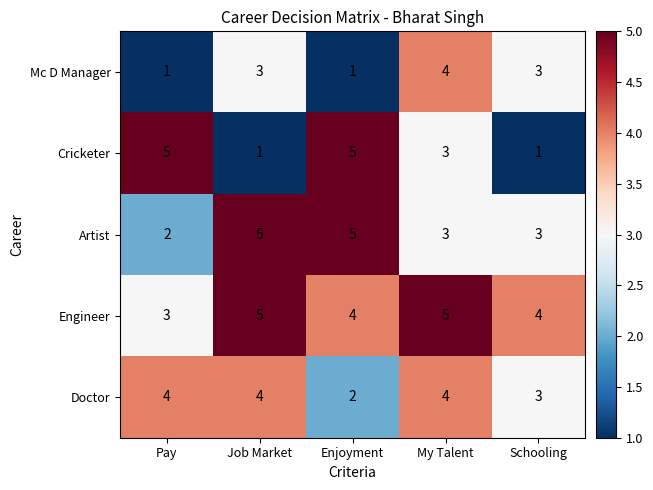

The Artist series shows 7 at Job Market. True or false?

False